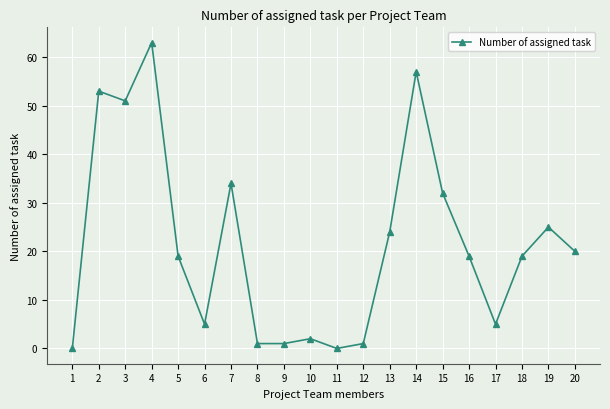

What is the sum of all values?

431